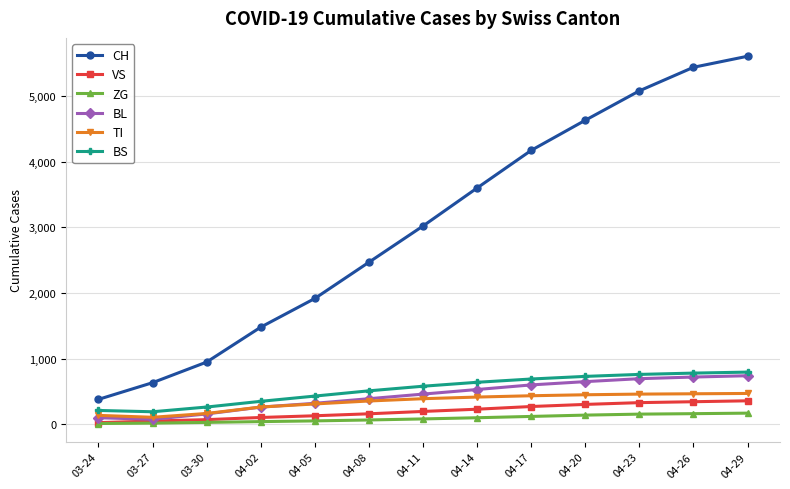

What is the label of the 2nd point from the left?

03-27